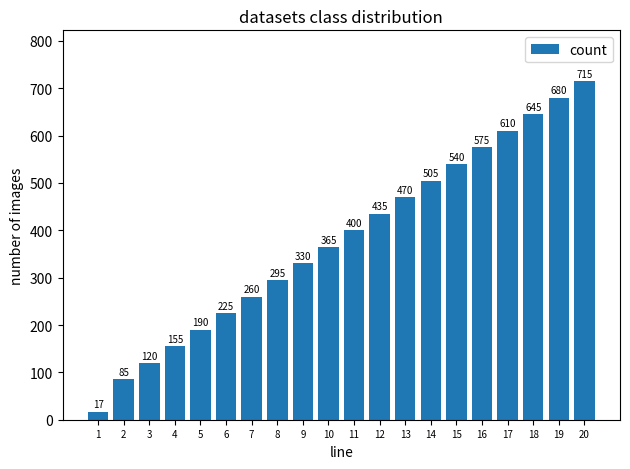

The value at 20 is 715. True or false?

True